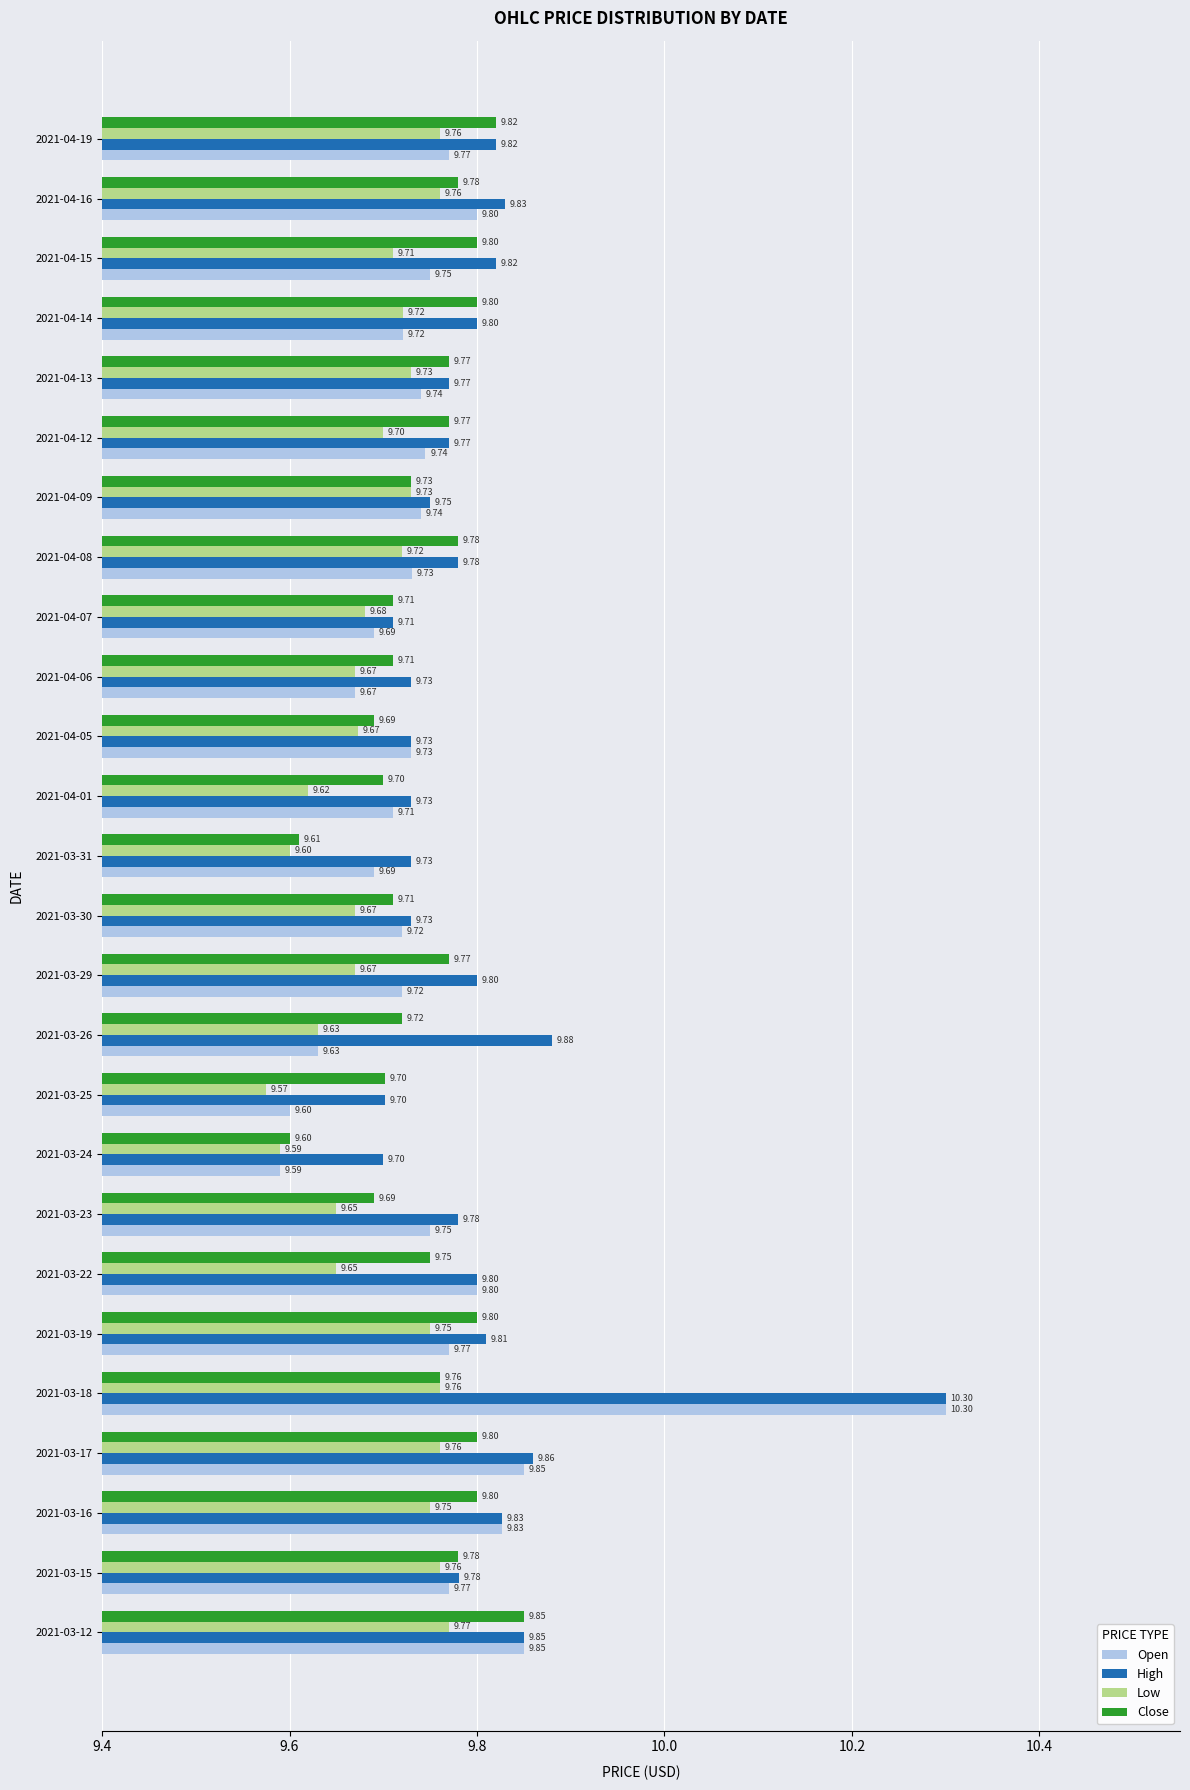

Which series has the largest total across all categories?

High